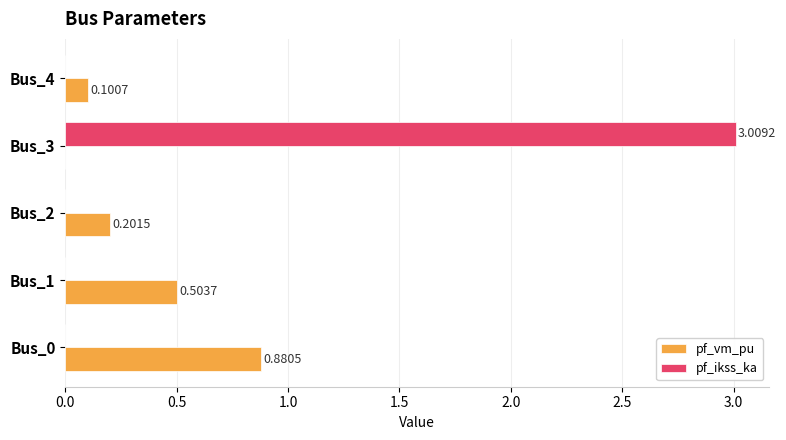

At which category is the sum across all series the highest?

Bus_3